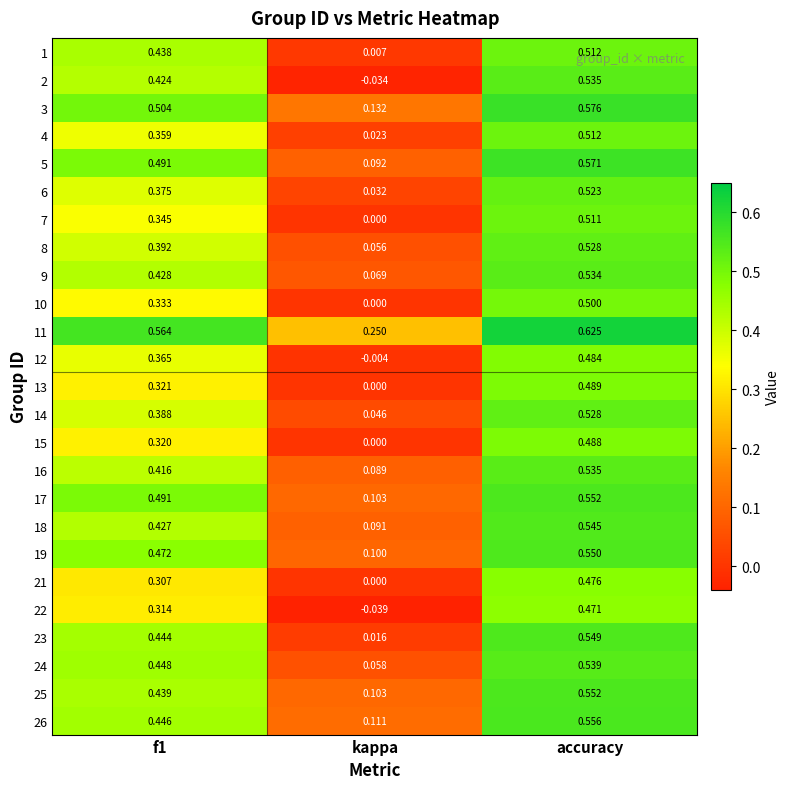

Where is 23 nearest to the value 0?

kappa